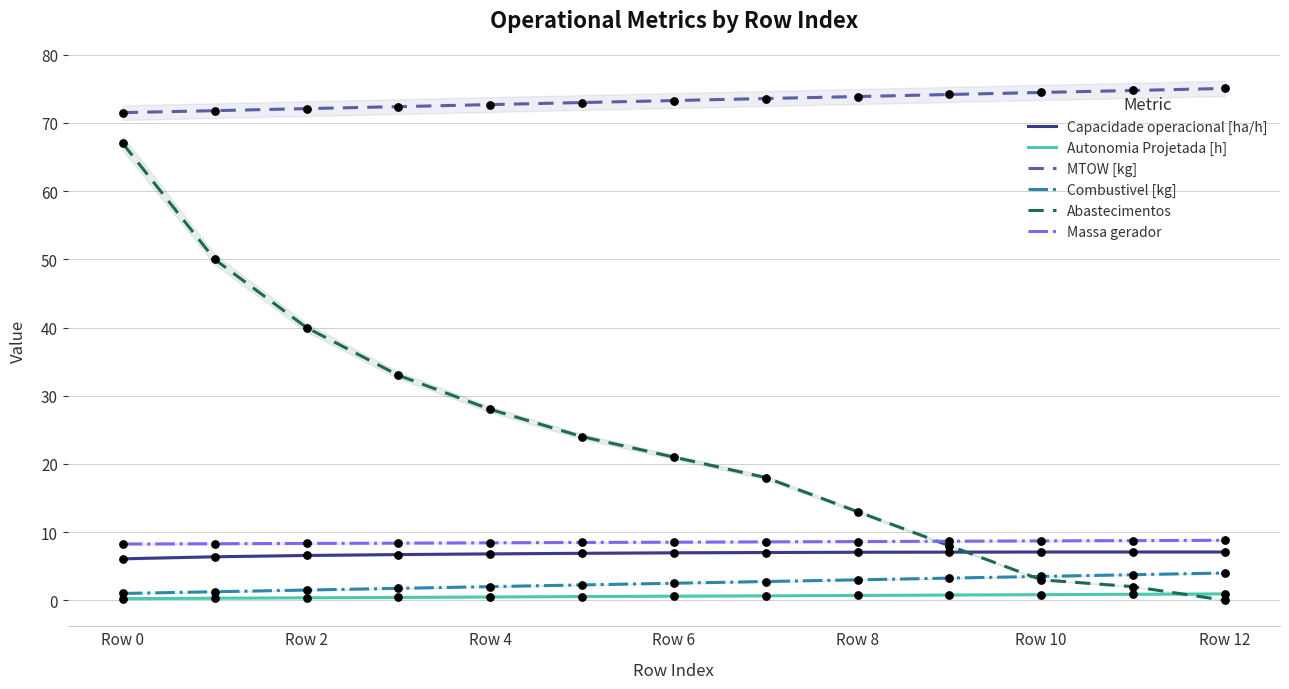

Is the value of Abastecimentos at Row 8 greater than the value of Massa gerador at Row 8?

Yes